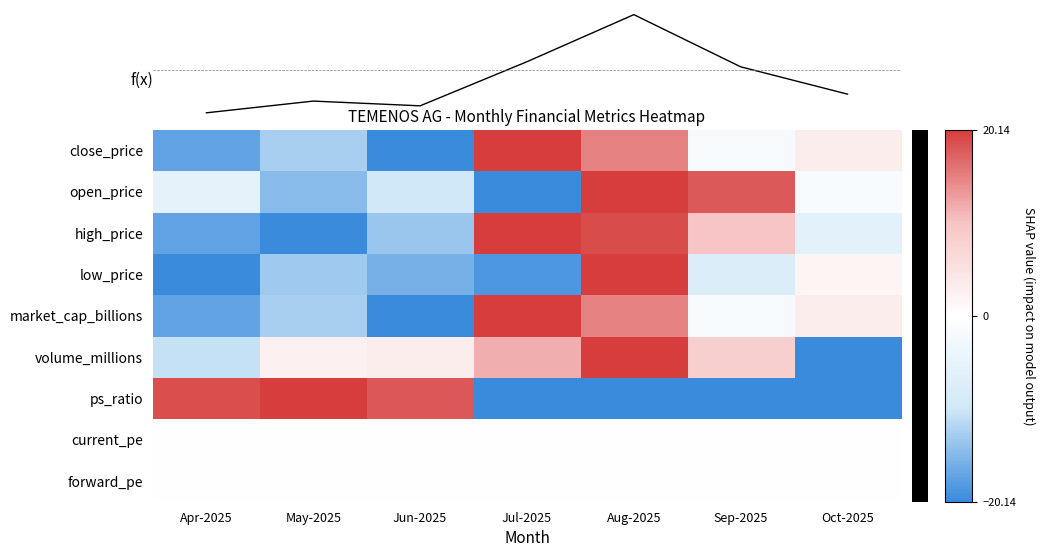

Is the value of close_price at Sep-2025 greater than the value of volume_millions at Sep-2025?

No